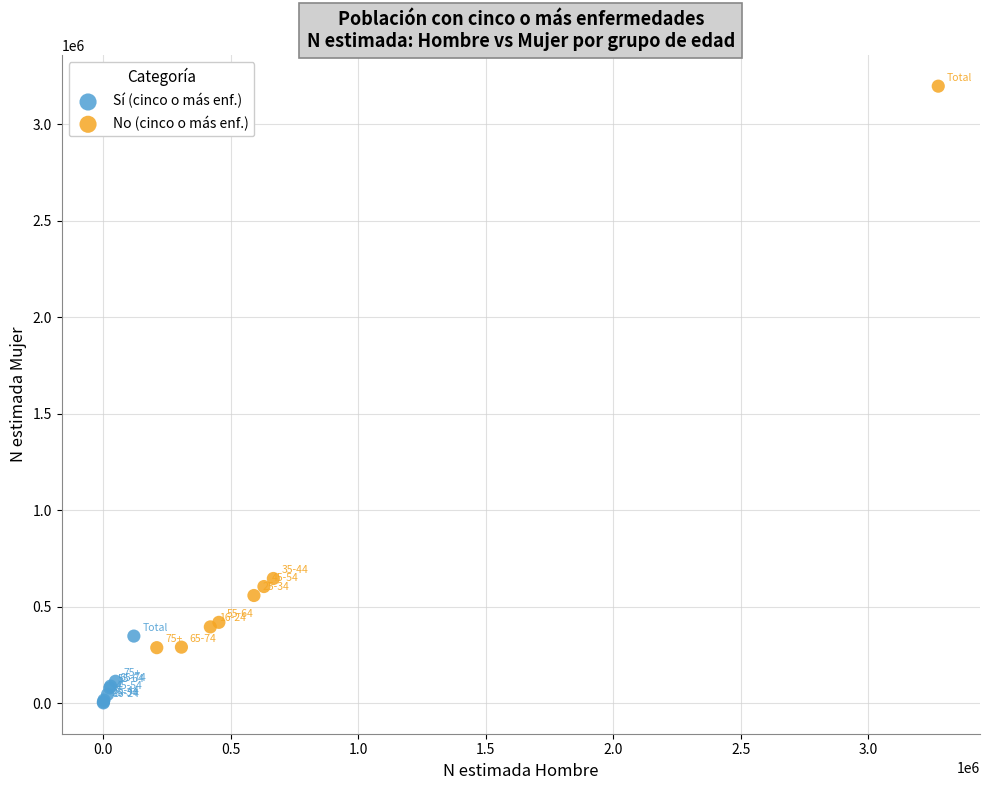

Which series reaches the maximum Y coordinate?

No (cinco o más enf.)